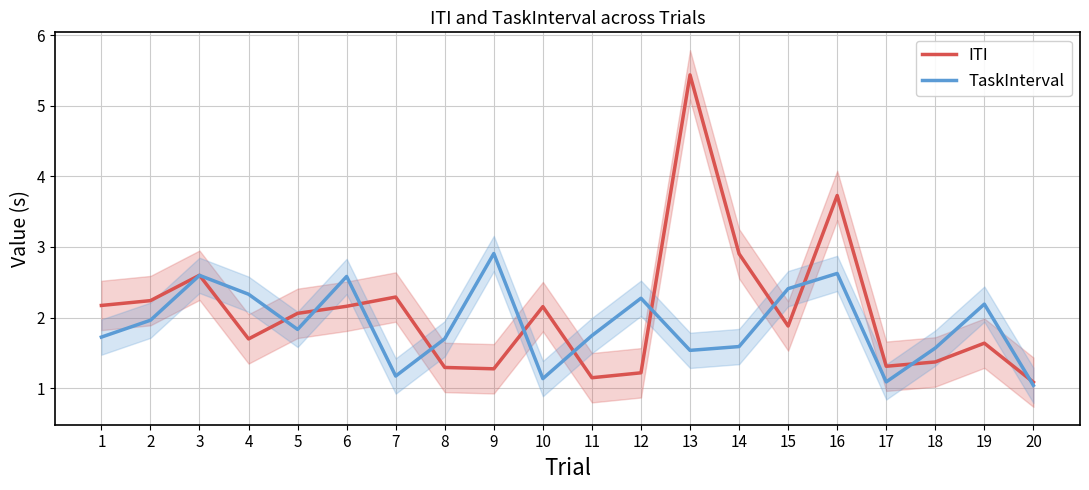

Which series has the widest spread of values?

ITI